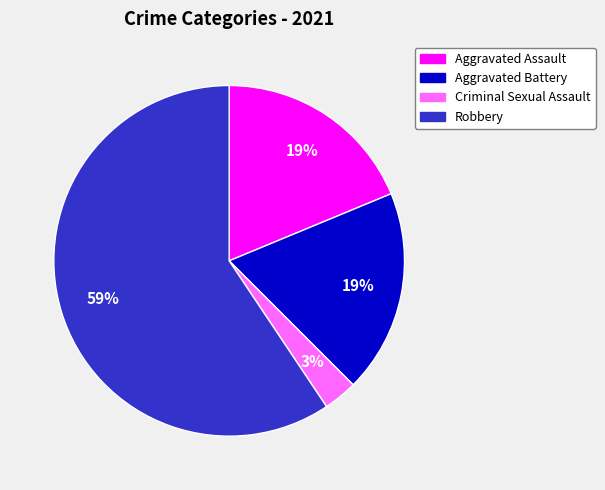

To the nearest percent, what is the average slice percentage?

25%